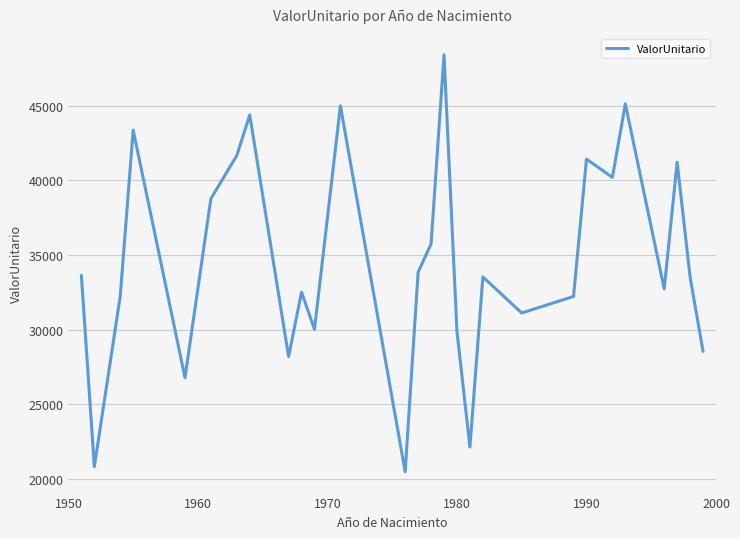

What is the maximum value shown in the chart?

48425.6